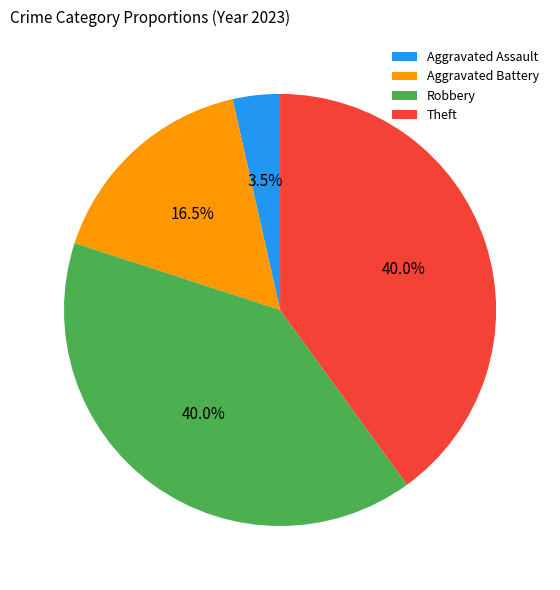

How many segments does this pie chart have?

4